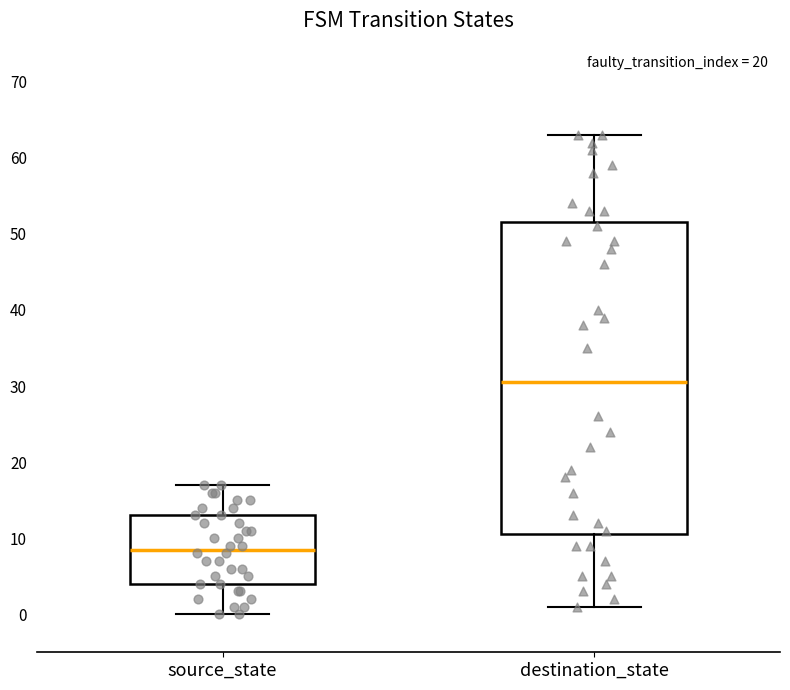

Reading left to right, read every box against the y-axis: the position of its median line, the range the box covers, and the ends of its whiskers. The values are not printed on the chart, so give them approximately, as read against the axis.

source_state: median 9, box 4 to 13, whiskers 0 to 17
destination_state: median 31, box 11 to 52, whiskers 1 to 63